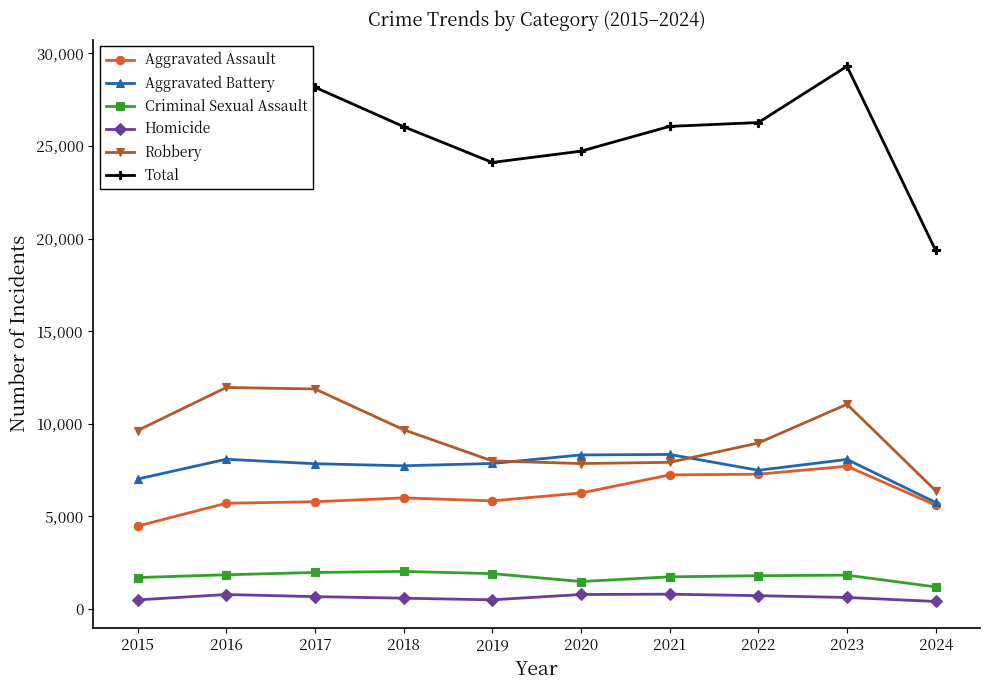

Count the number of data series in this chart.

6